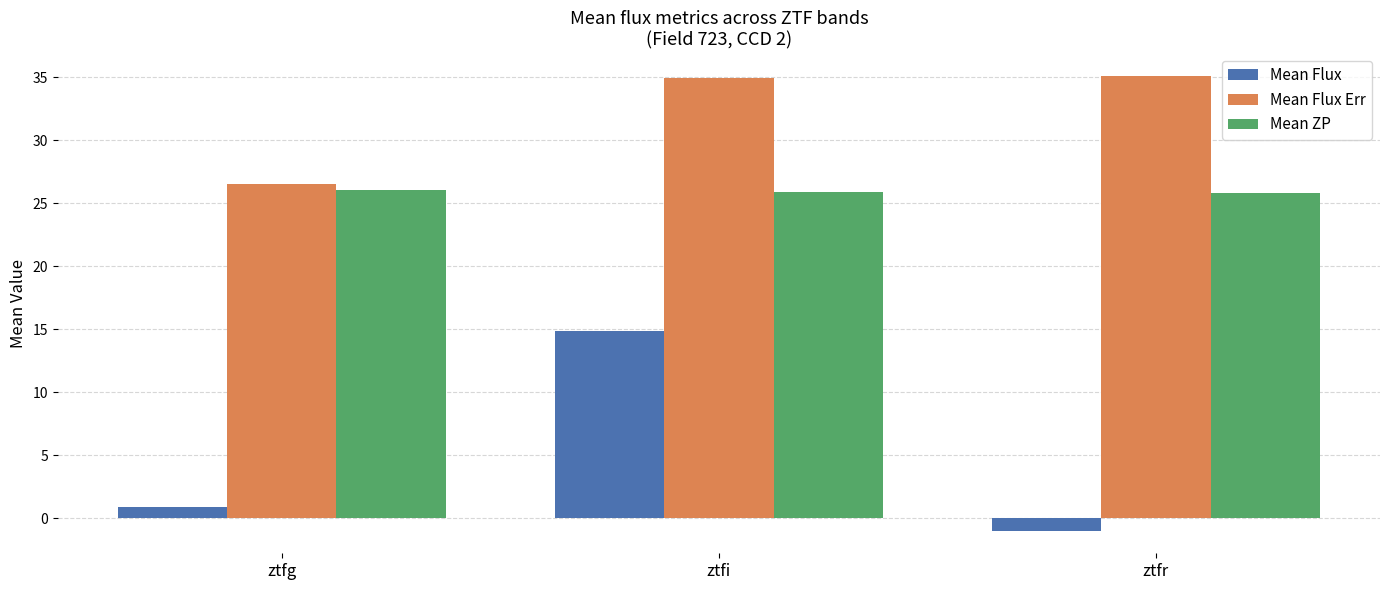

At which label is Mean Flux closest to 6?

ztfg